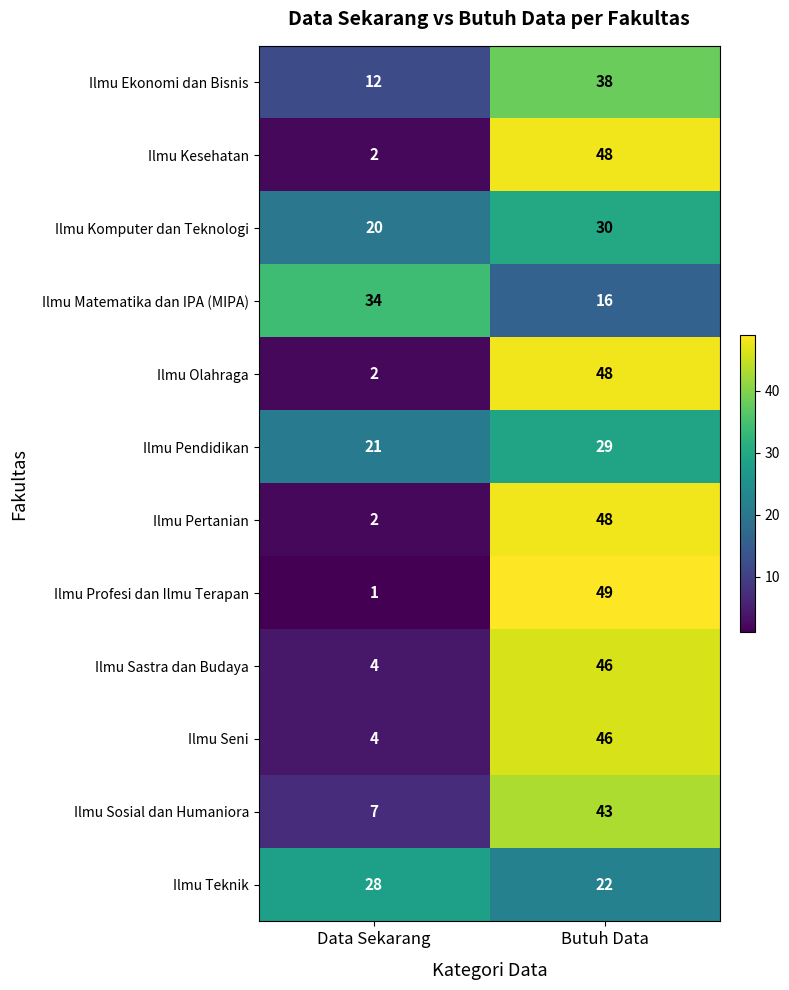

At which category is the sum across all series the highest?

Butuh Data